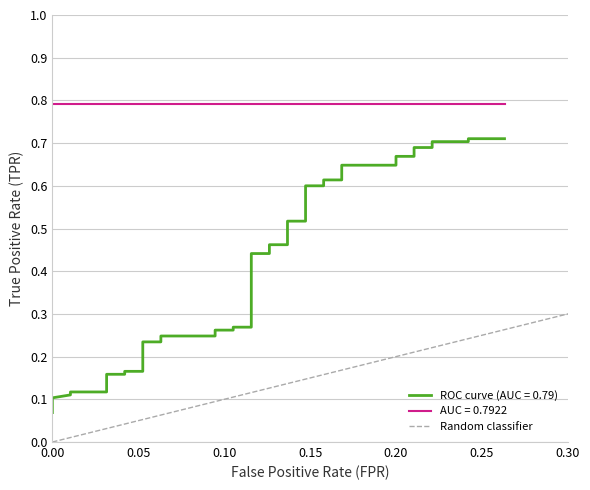

Does the chart have visible grid lines?

Yes